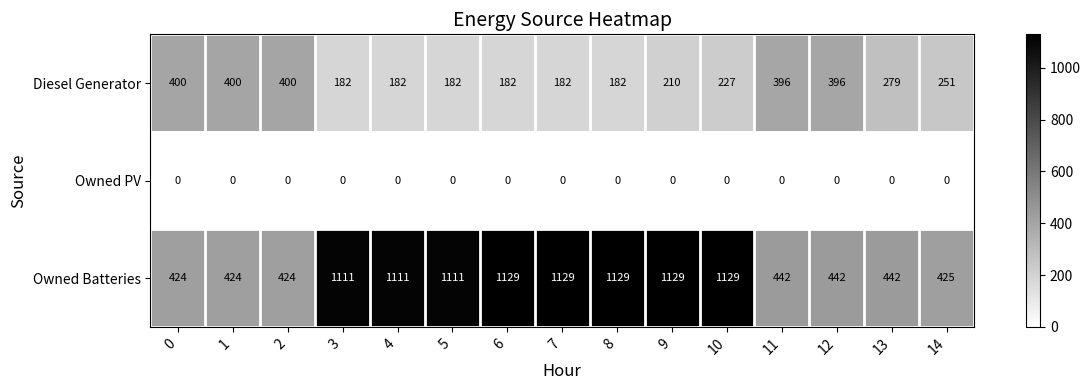

Which series has the widest spread of values?

Owned Batteries